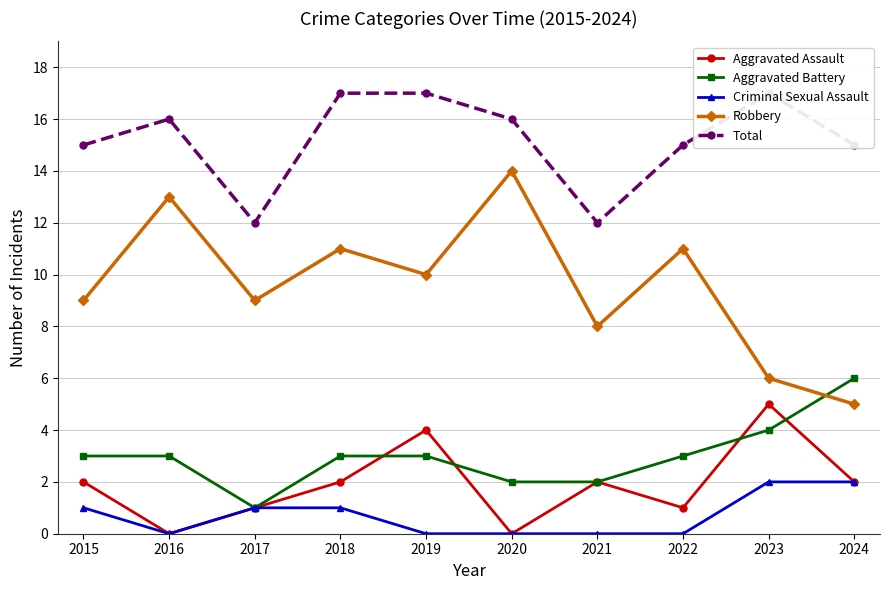

Which has a higher value, 2022 or 2016?

2022